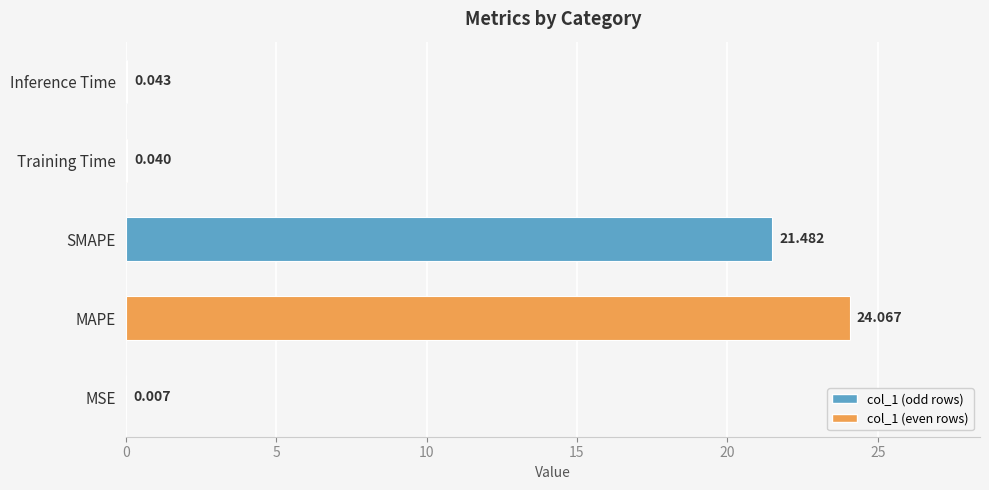

Where is the data nearest to the value 12?

SMAPE